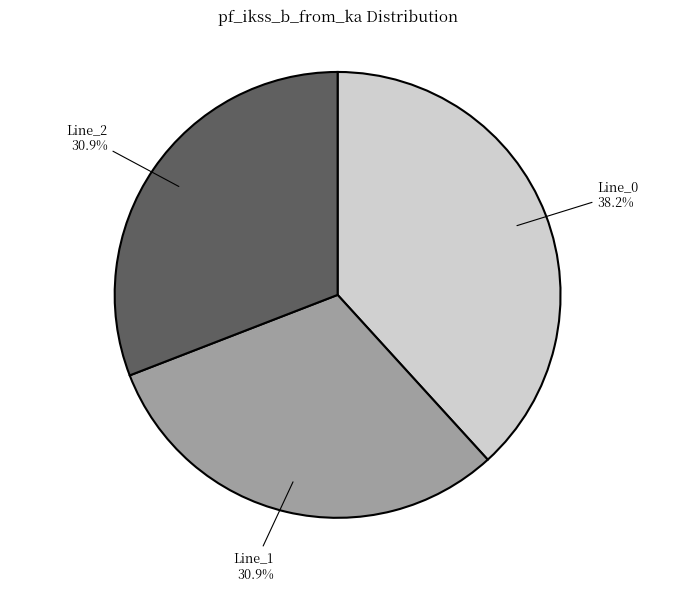

To the nearest percent, what is the combined percentage of Line_1 and Line_0?

69%